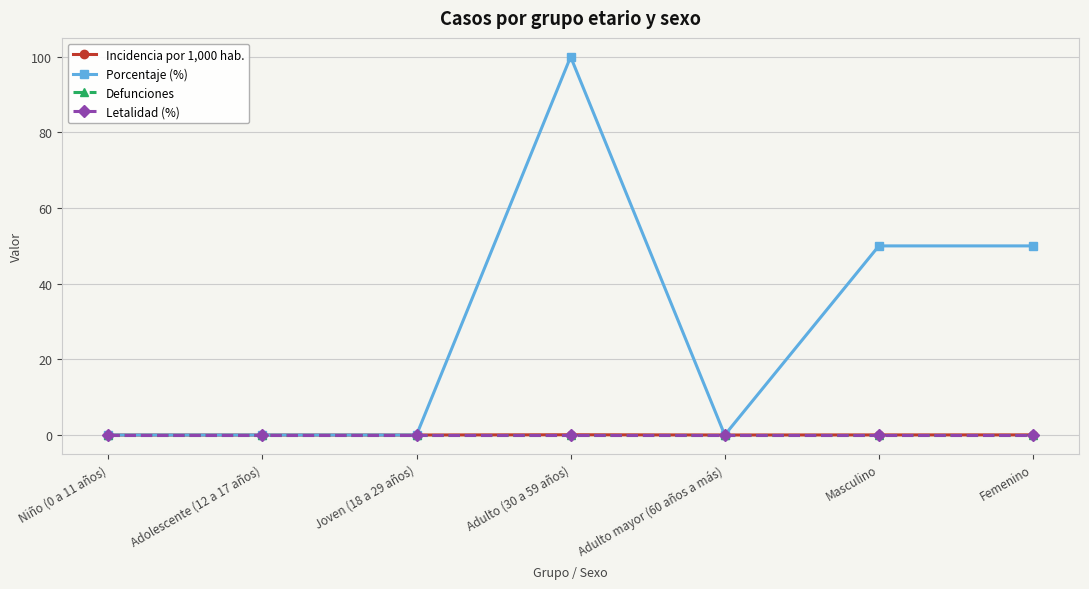

Does the chart have visible grid lines?

Yes